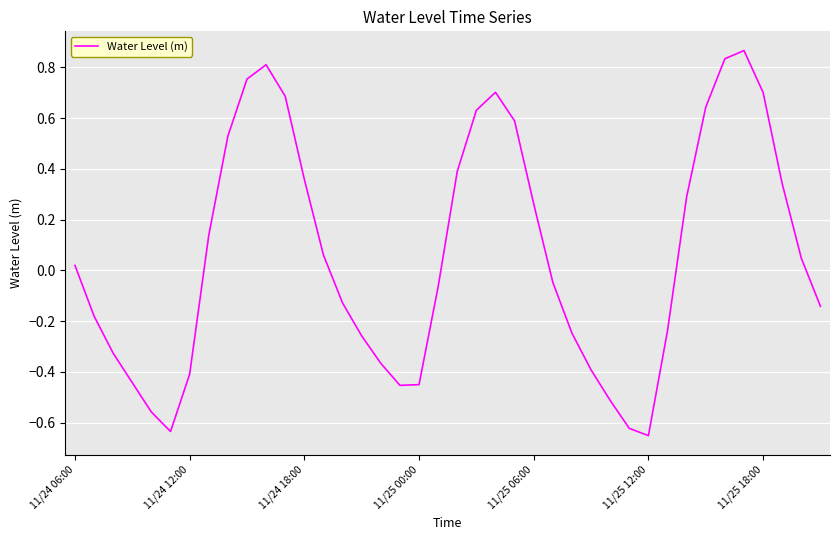

What is the sum of all values?

2.5